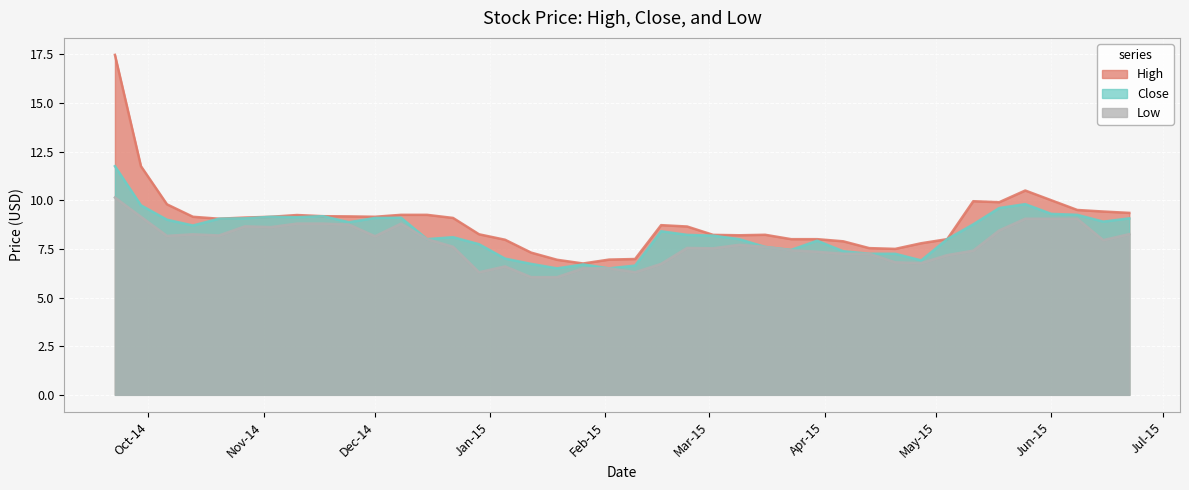

Count the number of categories in the chart.

40